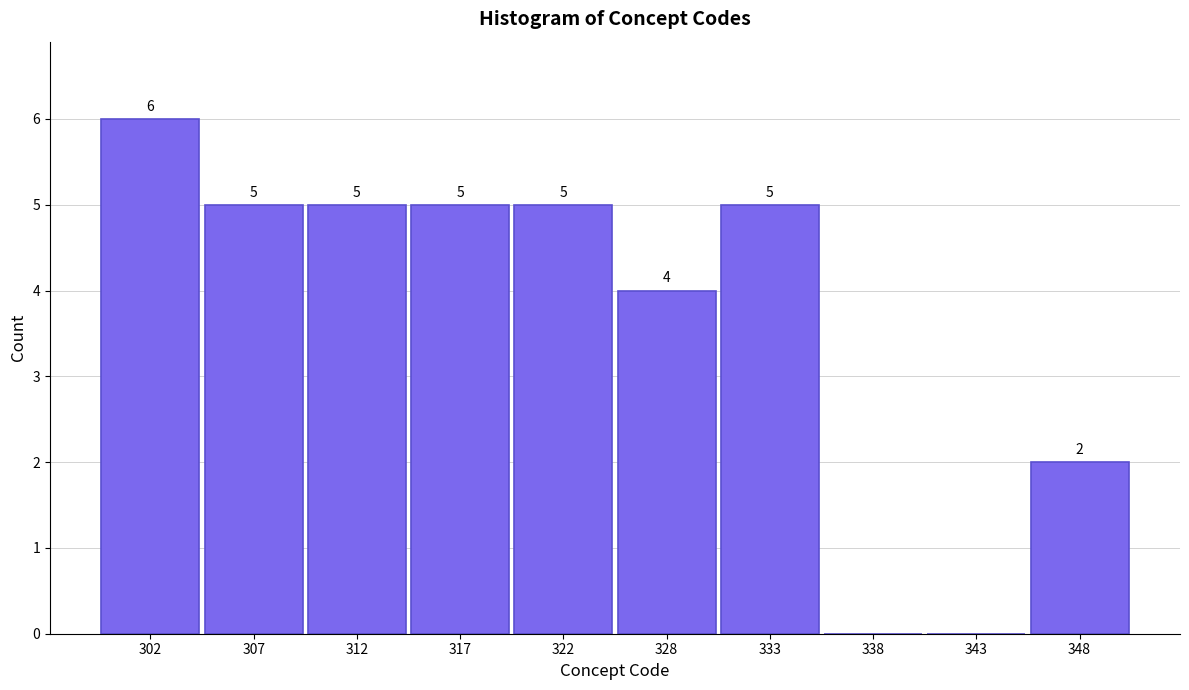

Reading right to left, what are all the values shown in this chart?

348=2	343=0	338=0	333=5	328=4	322=5	317=5	312=5	307=5	302=6